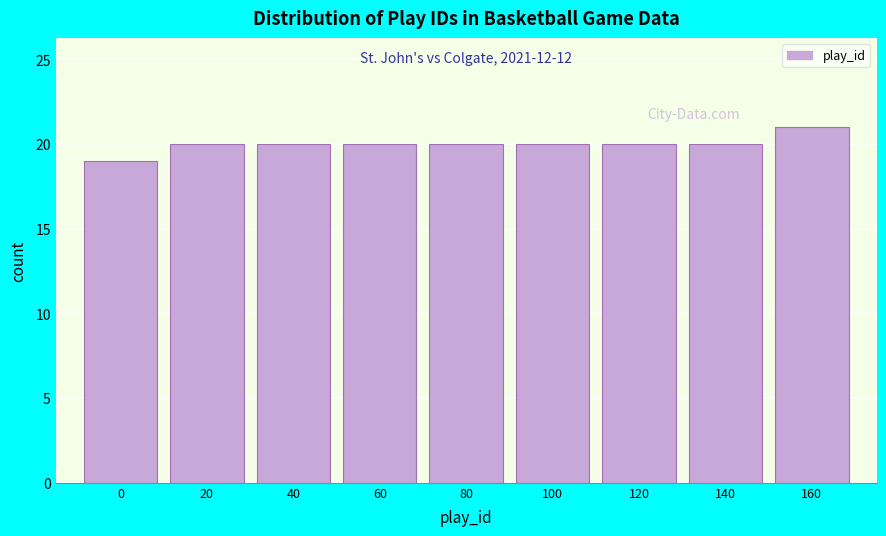

Reading left to right, list all the values displayed in this chart.

0=19	20=20	40=20	60=20	80=20	100=20	120=20	140=20	160=21